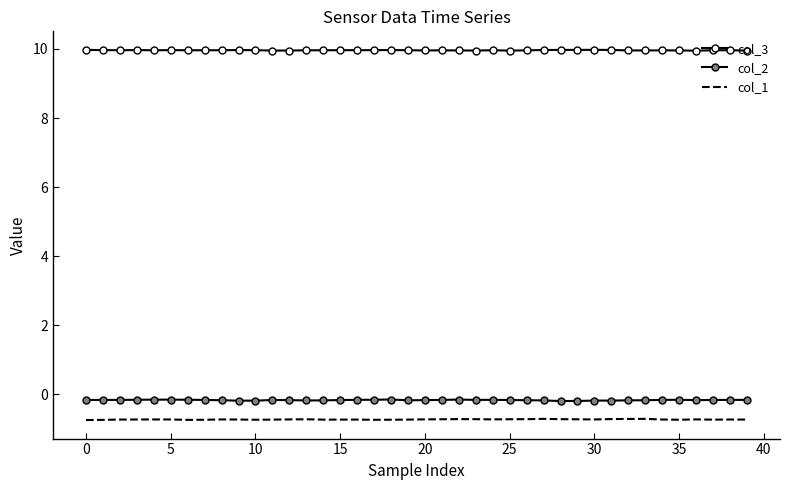

Reading right to left, extract all data points from this chart.

col_3: 10.0	10.0	10.0	10.0	10.0	10.0	10.0	10.0	10.0	10.0	10.0	10.0	10.0	10.0	10.0	10.0	10.0	10.0	10.0	10.0	10.0	10.0	10.0	10.0	10.0	10.0	10.0	10.0	10.0	10.0	10.0	10.0	10.0	10.0	10.0	10.0	10.0	10.0	10.0	10.0
col_2: -0.2	-0.2	-0.2	-0.2	-0.2	-0.2	-0.2	-0.2	-0.2	-0.2	-0.2	-0.2	-0.2	-0.2	-0.2	-0.2	-0.2	-0.2	-0.2	-0.2	-0.2	-0.1	-0.2	-0.2	-0.2	-0.2	-0.2	-0.2	-0.2	-0.2	-0.2	-0.2	-0.2	-0.2	-0.2	-0.2	-0.2	-0.2	-0.2	-0.2
col_1: -0.7	-0.7	-0.7	-0.7	-0.7	-0.7	-0.7	-0.7	-0.7	-0.7	-0.7	-0.7	-0.7	-0.7	-0.7	-0.7	-0.7	-0.7	-0.7	-0.7	-0.7	-0.7	-0.7	-0.7	-0.7	-0.7	-0.7	-0.7	-0.7	-0.7	-0.7	-0.7	-0.7	-0.7	-0.7	-0.7	-0.7	-0.7	-0.7	-0.7